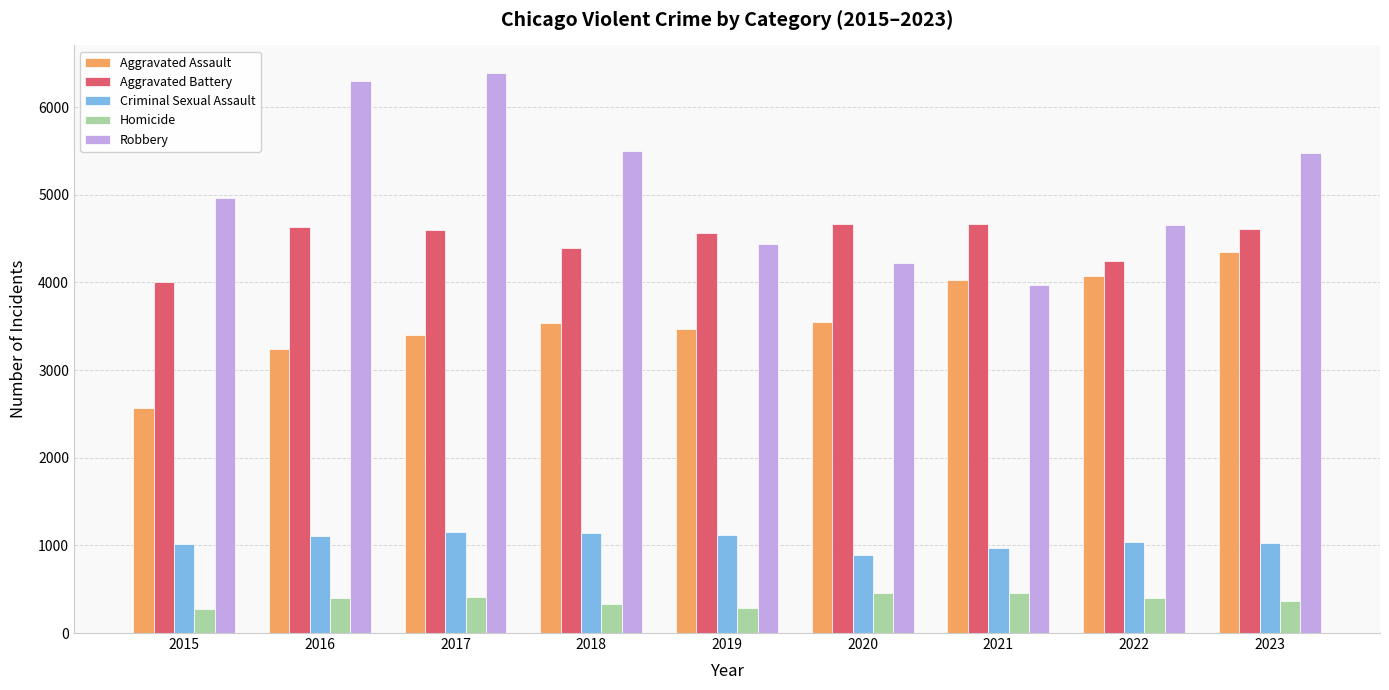

How many categories are shown in the chart?

9